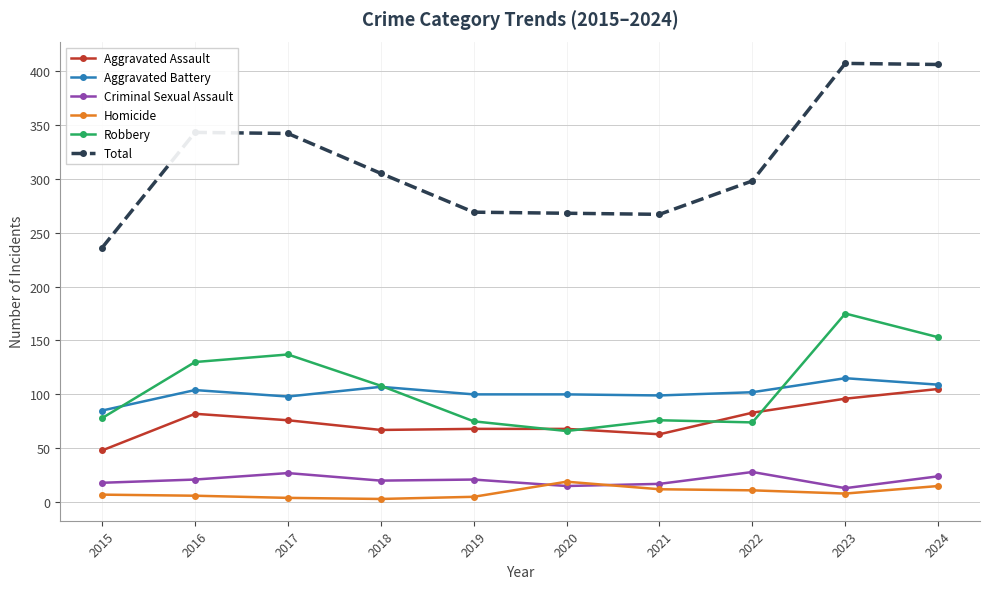

True or false: Aggravated Assault and Total cross at least once.

False